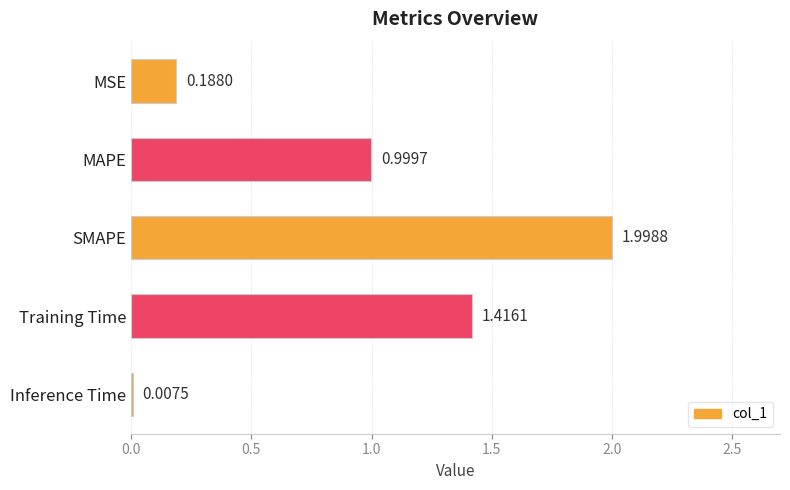

What is the change in value from SMAPE to Inference Time?

-2.0